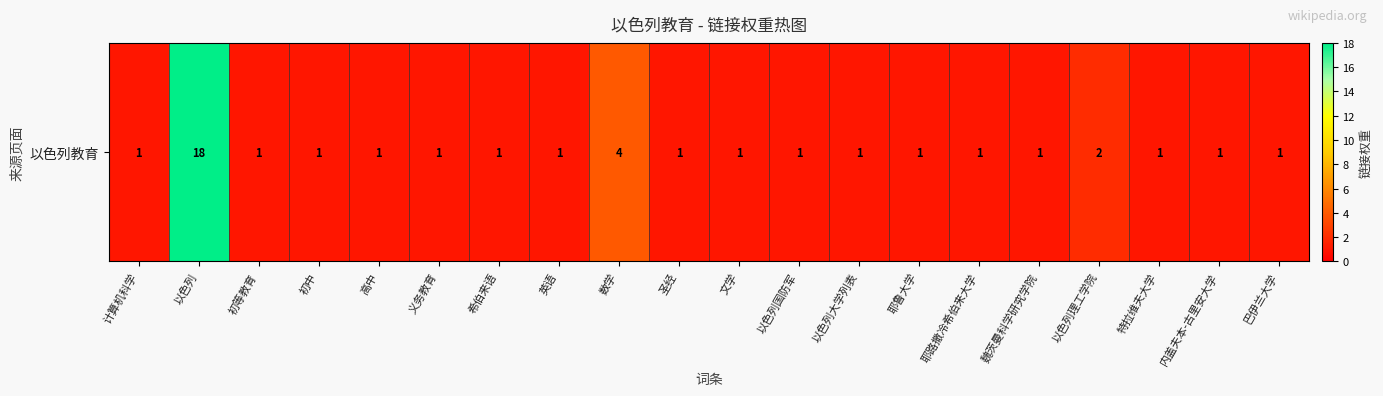

What is the minimum value shown in the chart?

1